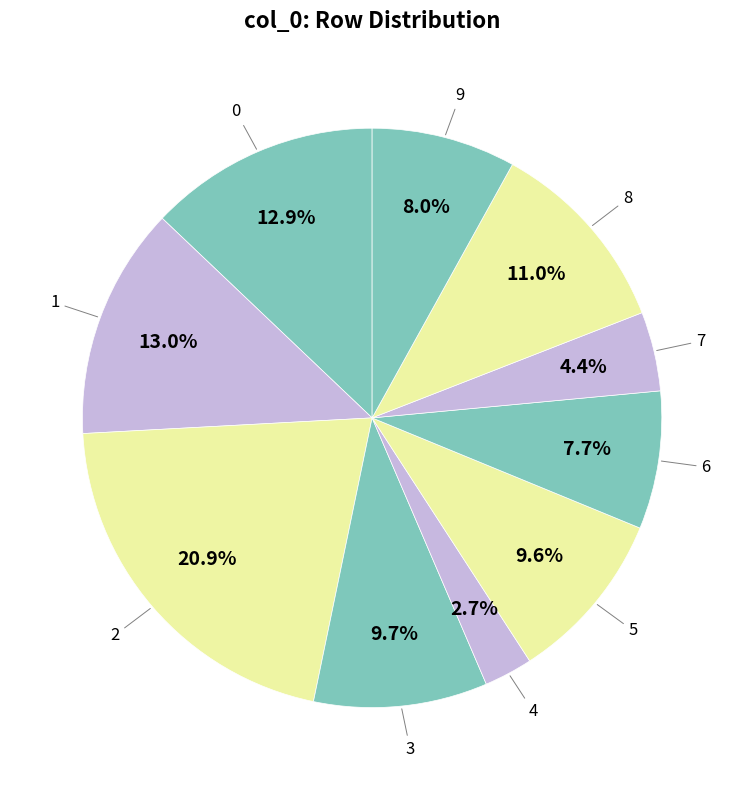

Count the number of slices in the pie.

10